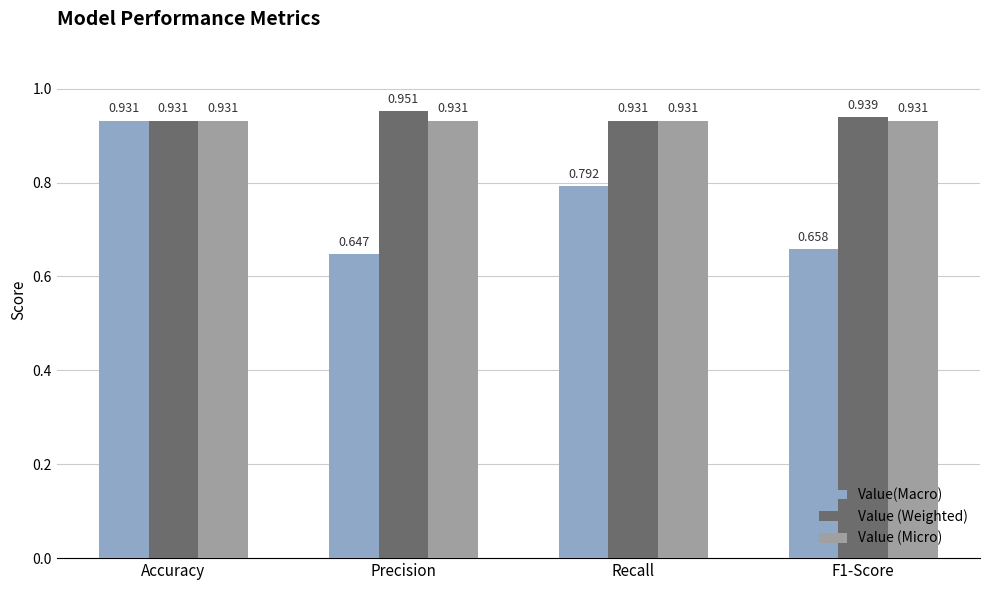

Which series changed the most between Accuracy and Recall?

Value(Macro)